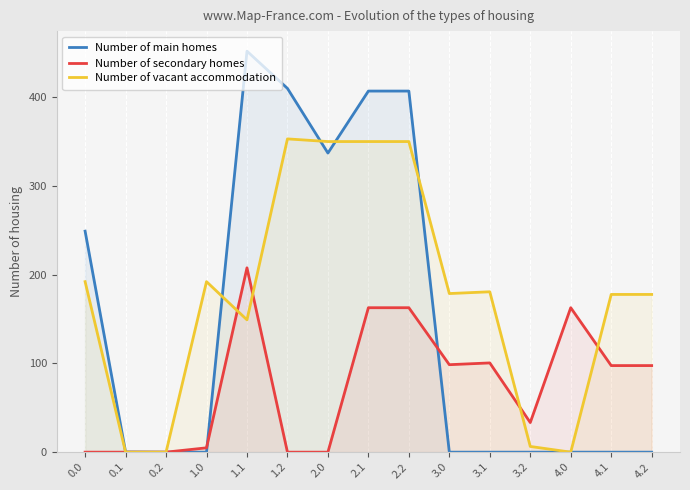

How many intersections are there between Number of main homes and Number of vacant accommodation?

4